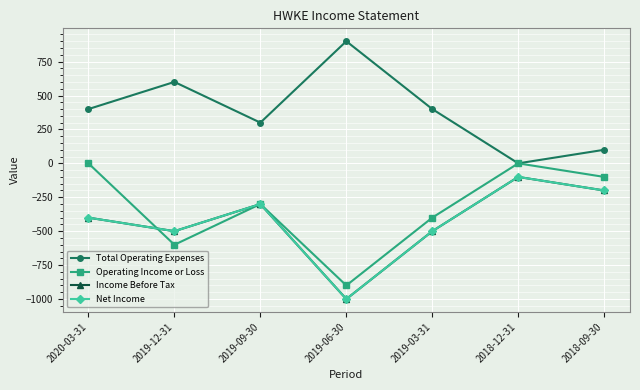

At which label does Total Operating Expenses reach its minimum?

2018-12-31